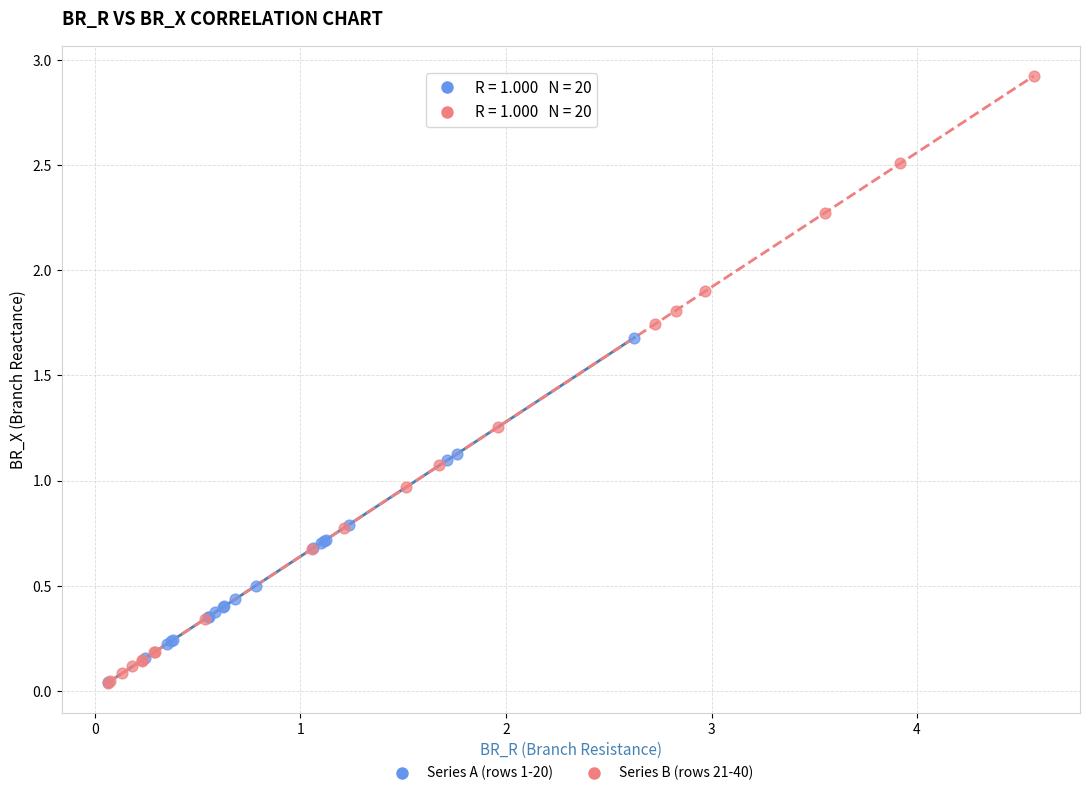

What are all the series names shown in the legend?

Series A (rows 1-20), Series B (rows 21-40)